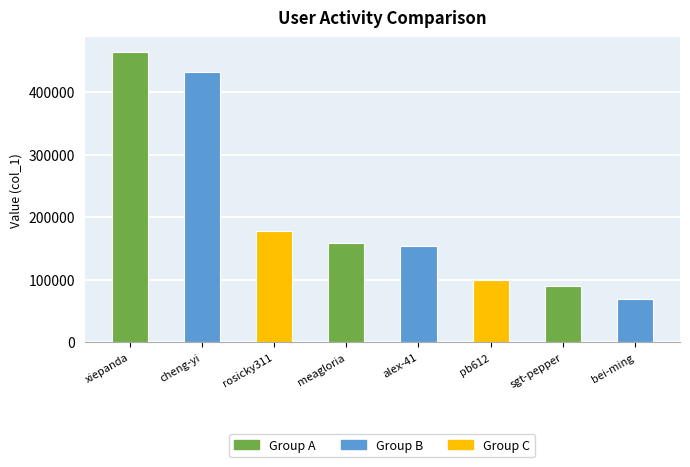

What is the change in value from xiepanda to cheng-yi?

-32503